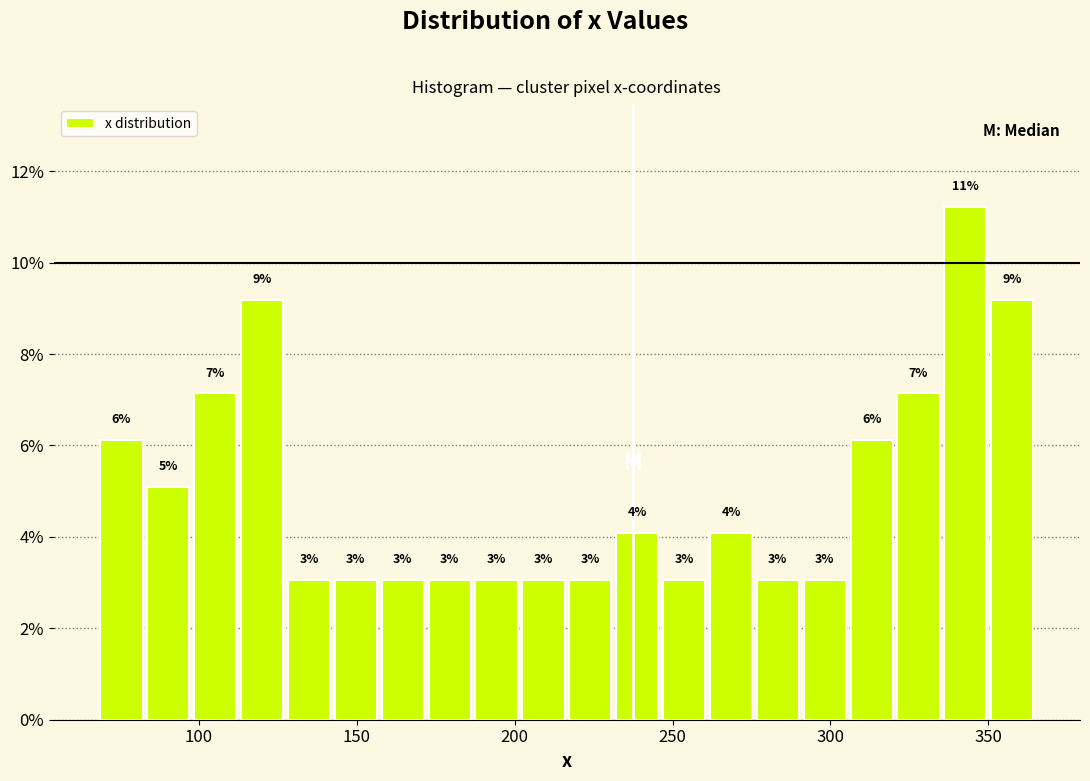

Read against the x-axis, roughly where is the centre of the tallest bar?

345